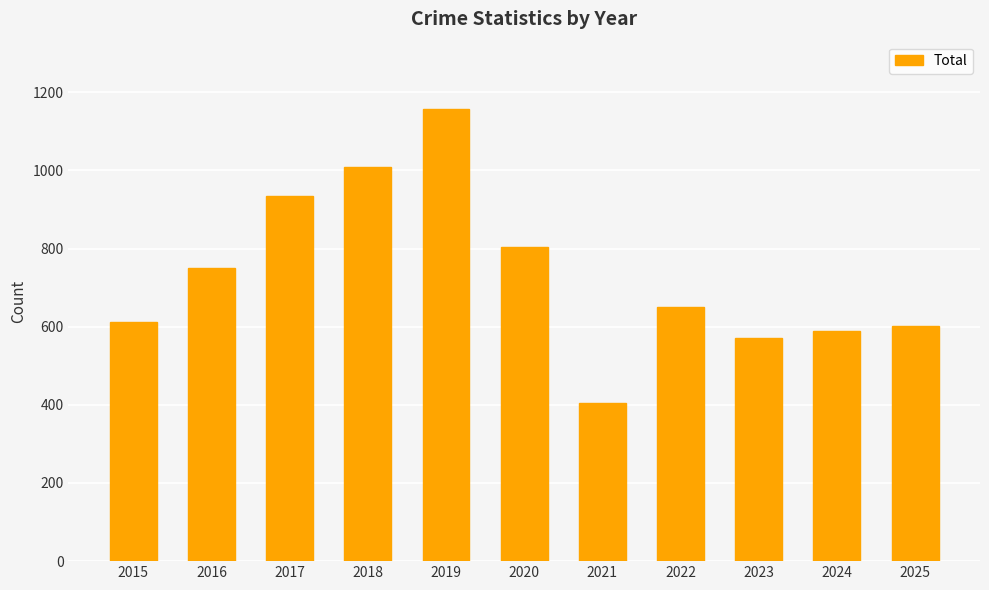

How many categories are shown in the chart?

11